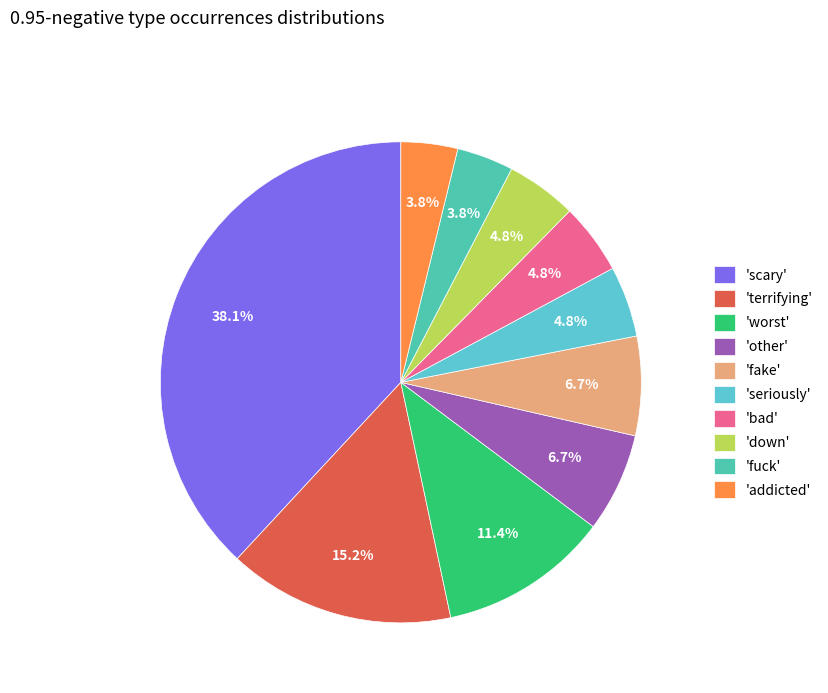

What is the largest slice in the pie chart?

'scary'